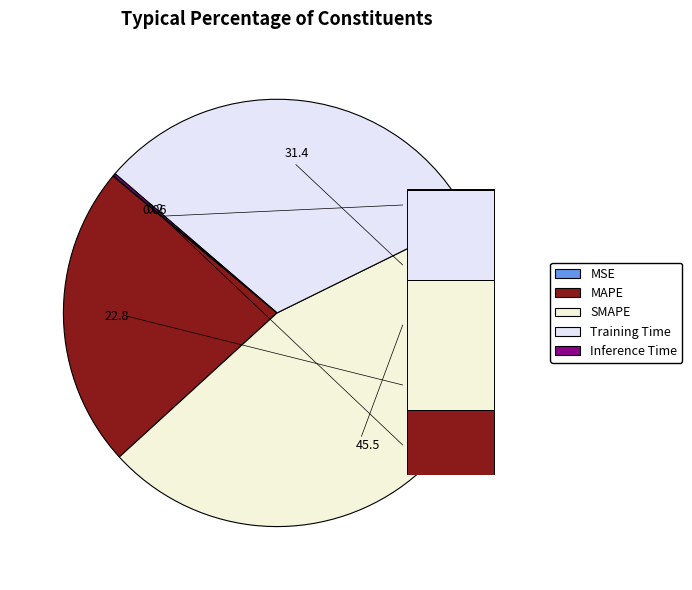

Count the number of slices in the pie.

5